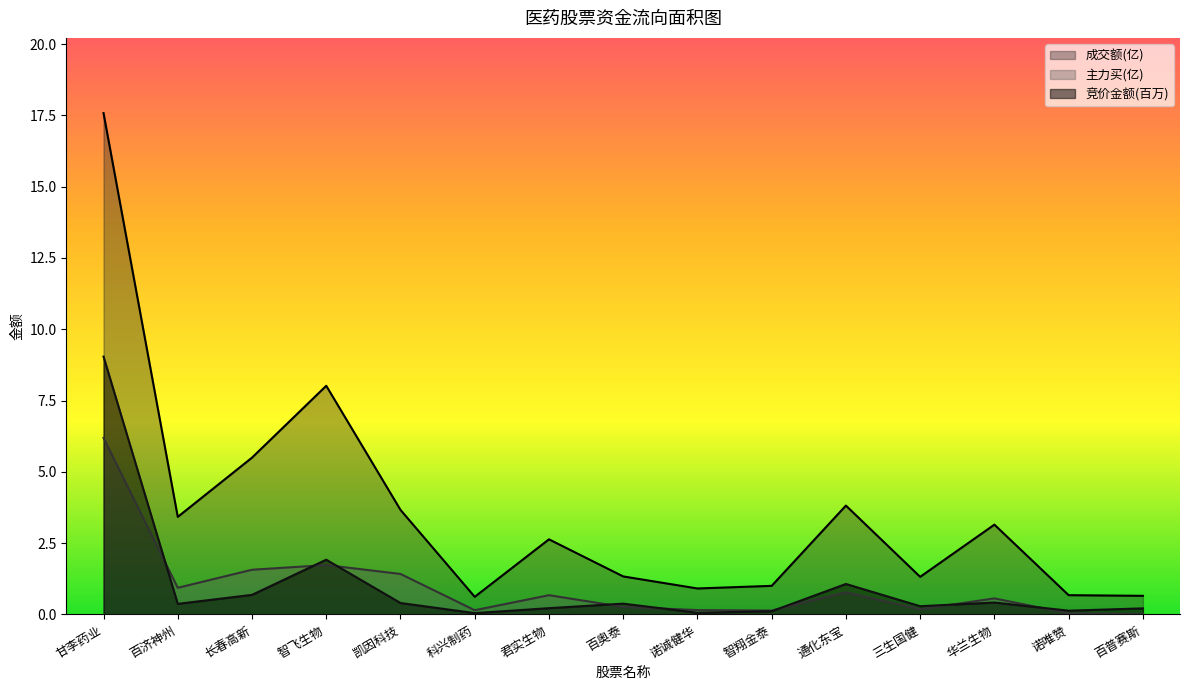

Which series has the widest spread of values?

成交额(亿)